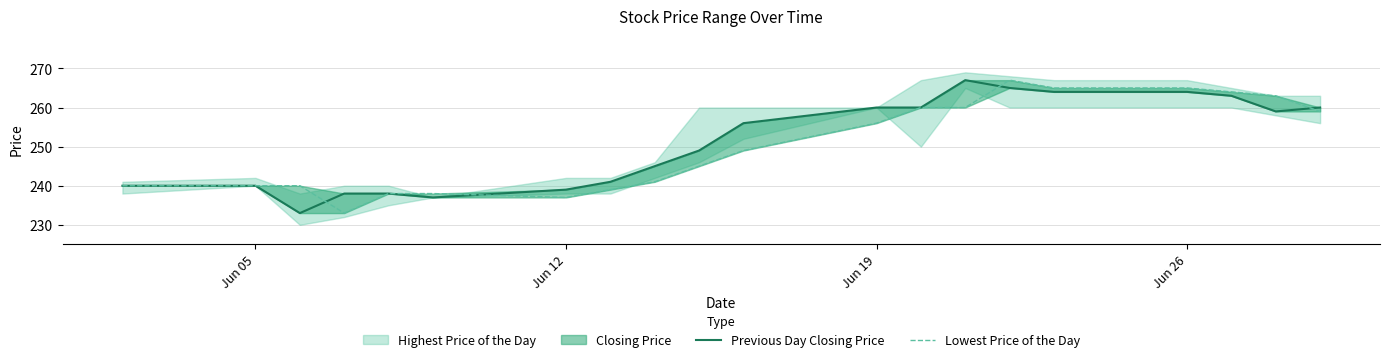

After their last crossing, which series has the higher values: Lowest Price of the Day or Previous Day Closing Price?

Previous Day Closing Price